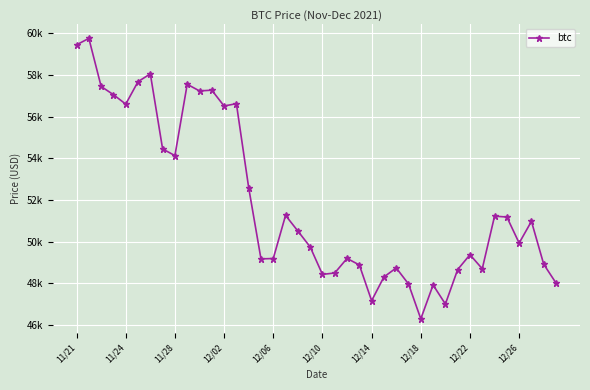

Is this an area chart (filled region under the line)?

No